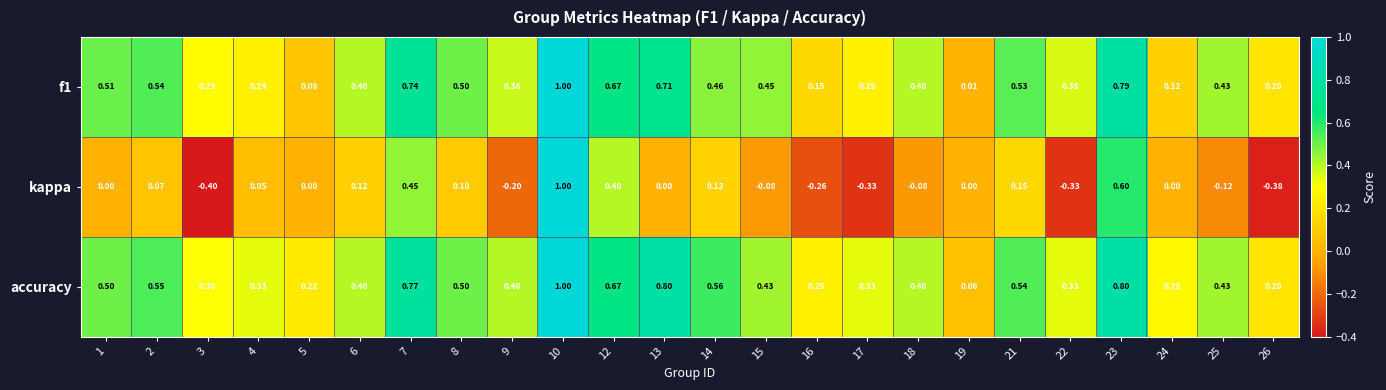

At how many categories does at least one series exceed 0?

24